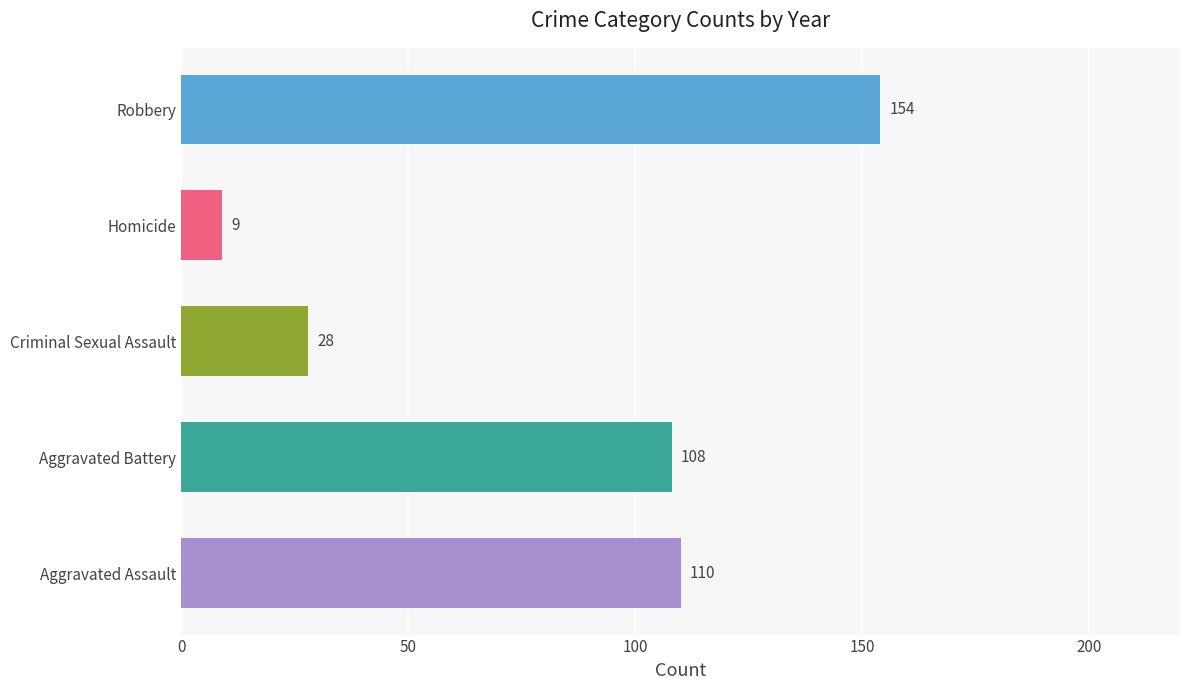

At which label is the value closest to 81?

Aggravated Battery